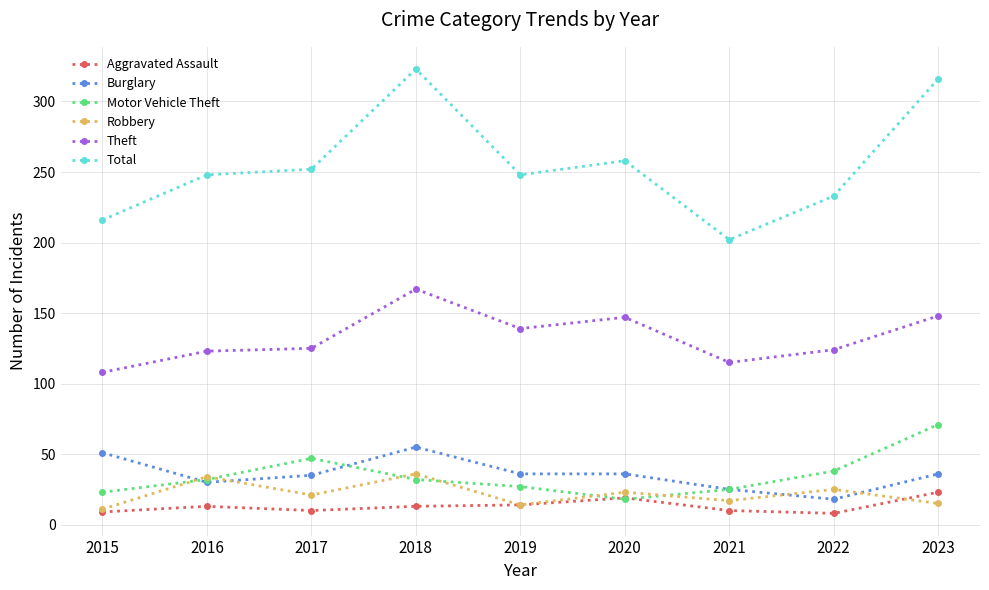

What are all the series names shown in the legend?

Aggravated Assault, Burglary, Motor Vehicle Theft, Robbery, Theft, Total